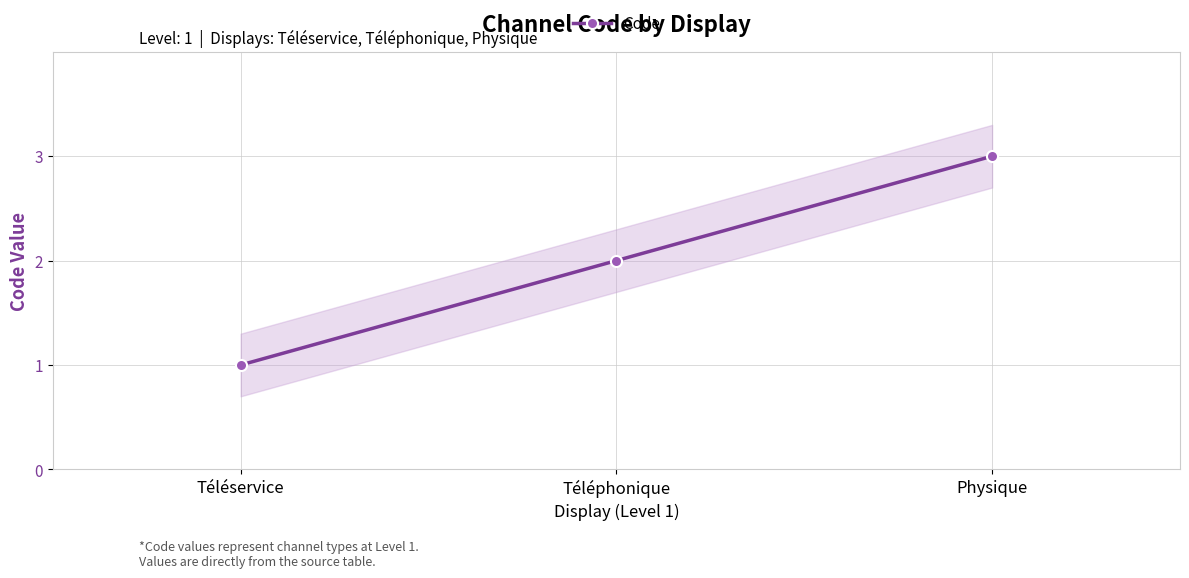

Which label corresponds to the largest value in the chart?

Physique